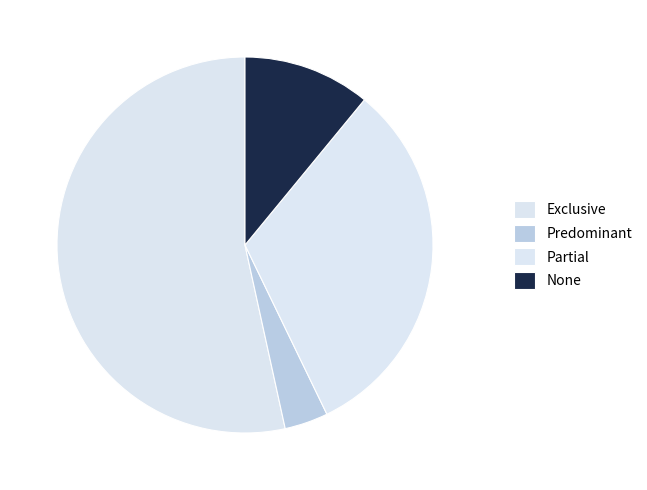

What is the largest slice in the pie chart?

Exclusive